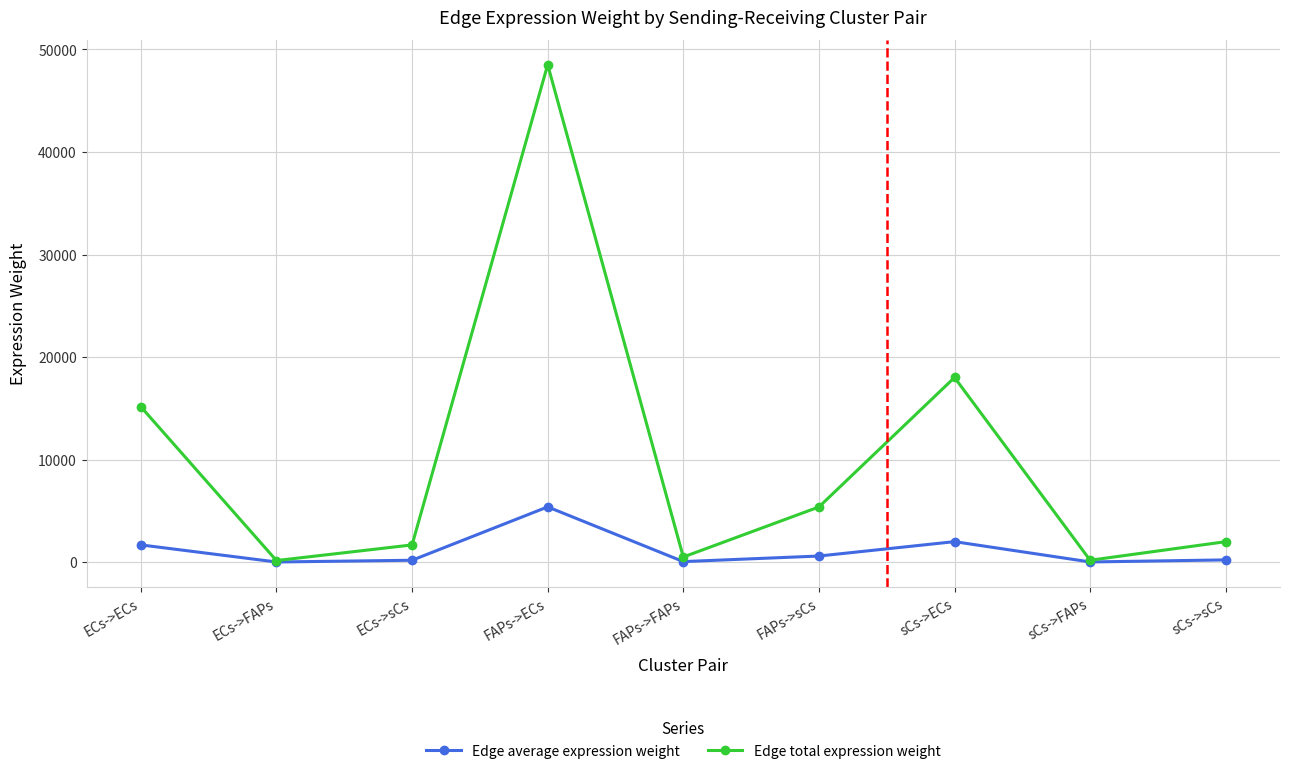

How many distinct data groups are displayed?

2